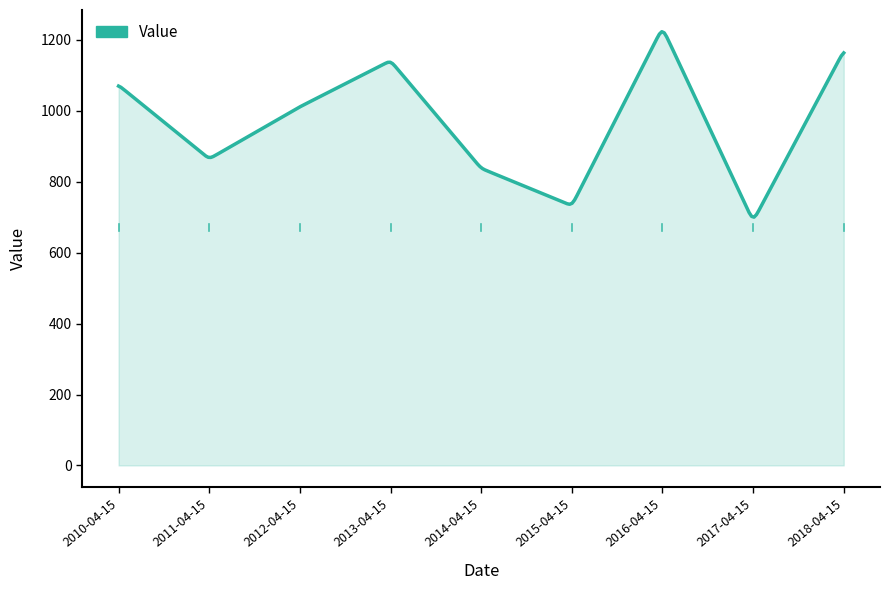

What is the minimum value shown in the chart?

700.2